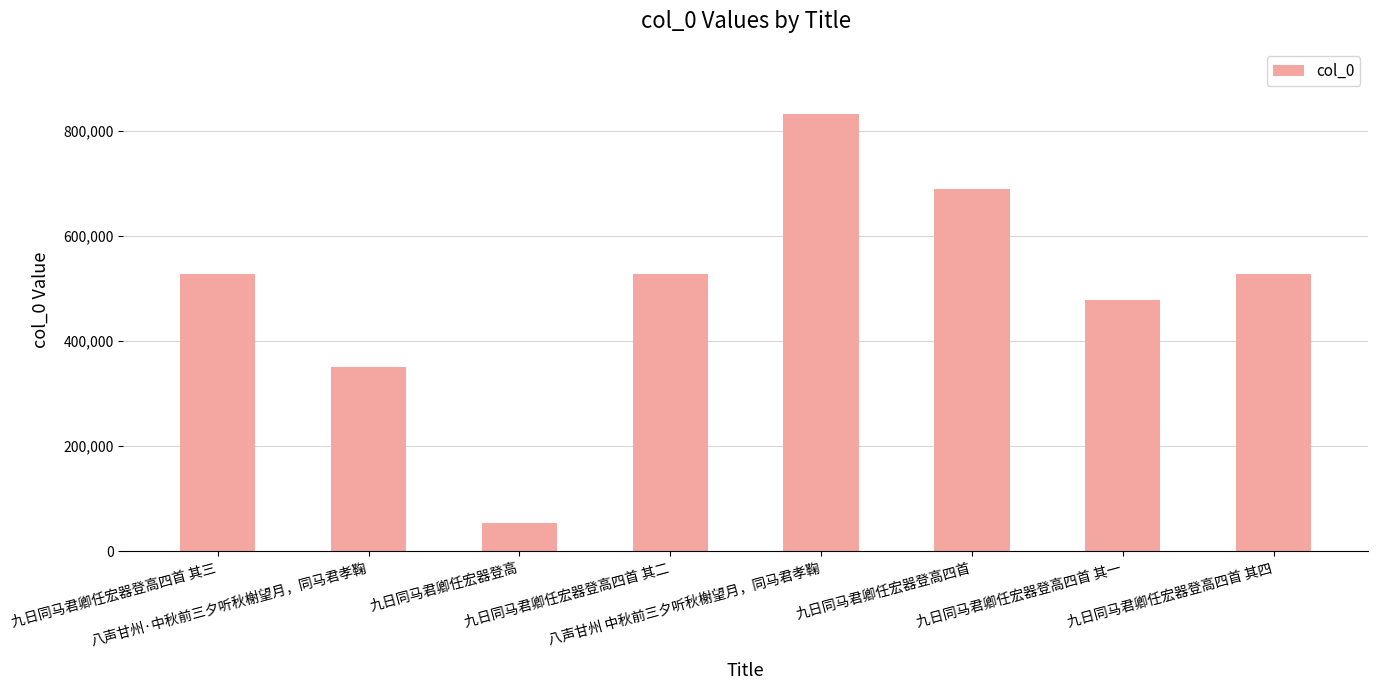

What is the difference between the second highest and minimum values?

635650